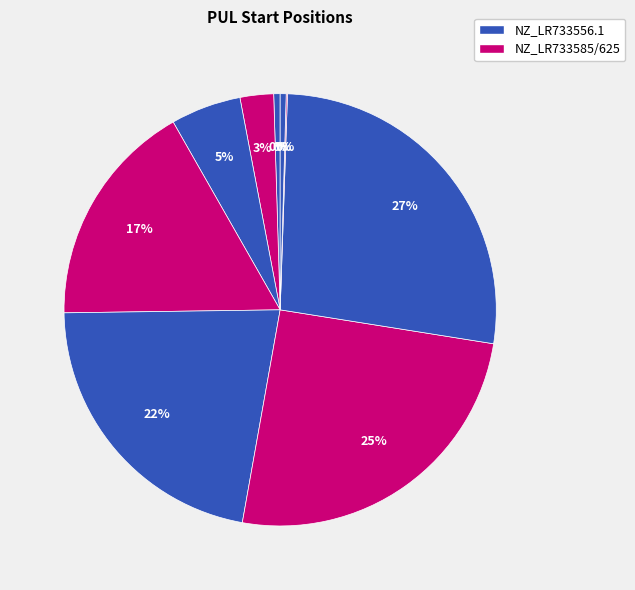

How many segments does this pie chart have?

9